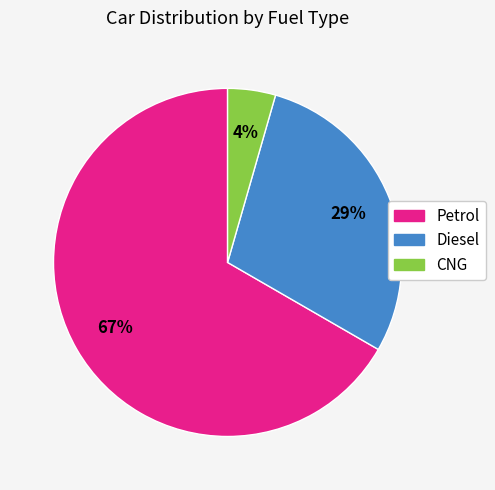

Which has a higher value, Diesel or CNG?

Diesel